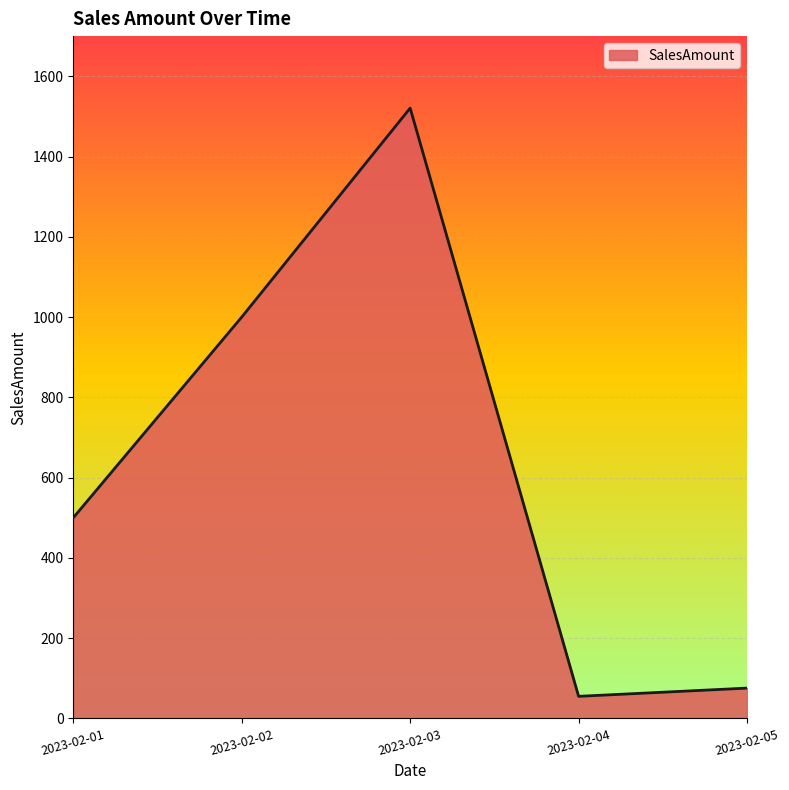

Is it true that the value at 2023-02-03 is 1520.7?

True